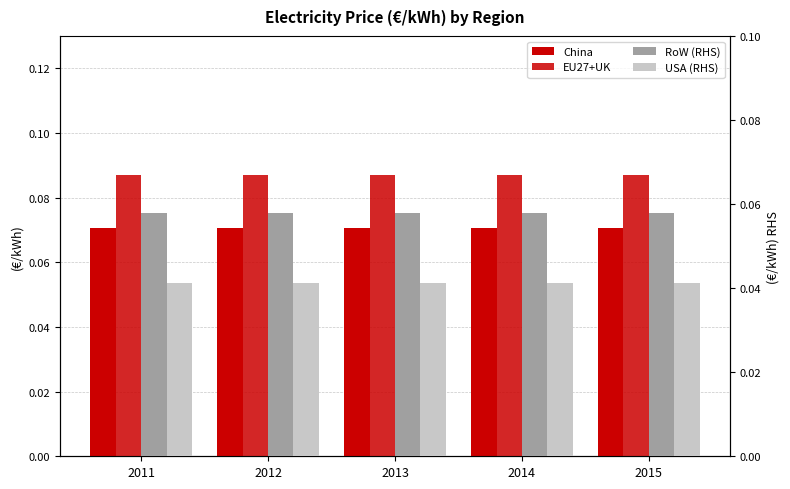

List the labels in order of China value, largest first.

2011, 2012, 2013, 2014, 2015